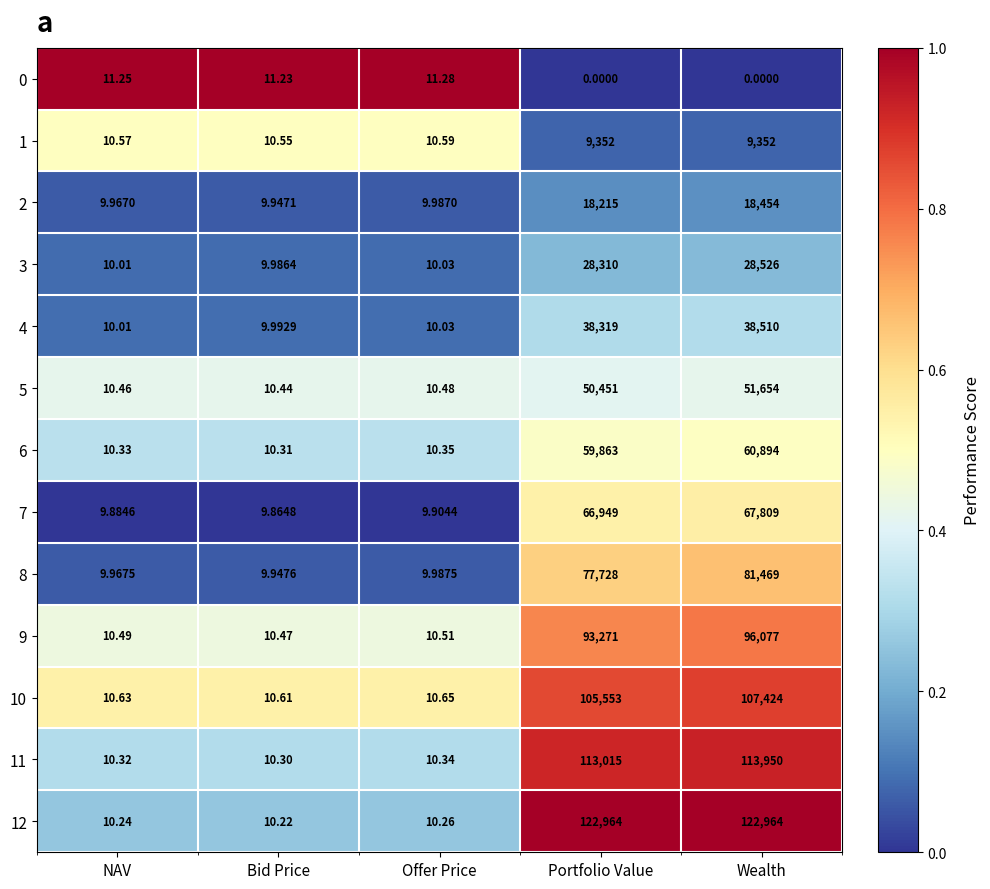

At which label does 9 reach its minimum?

Bid Price